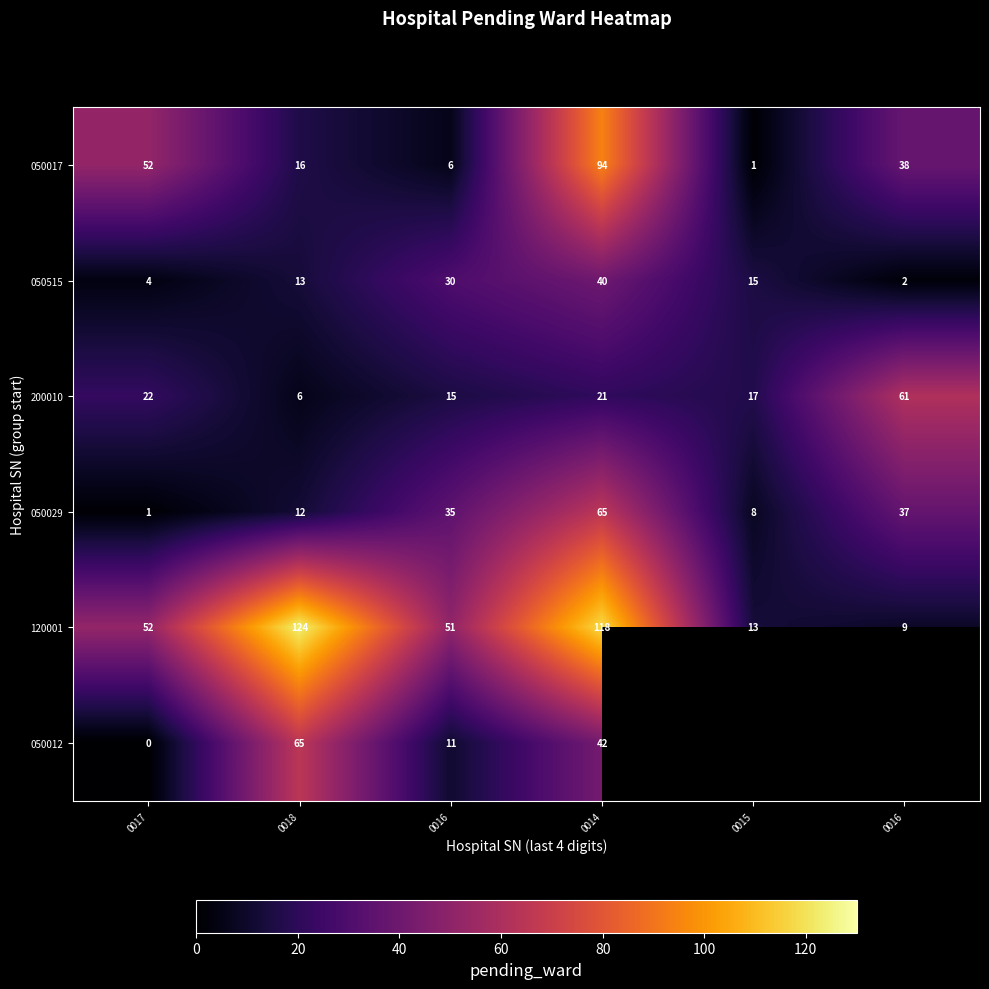

At which category is the sum across all series the highest?

0014